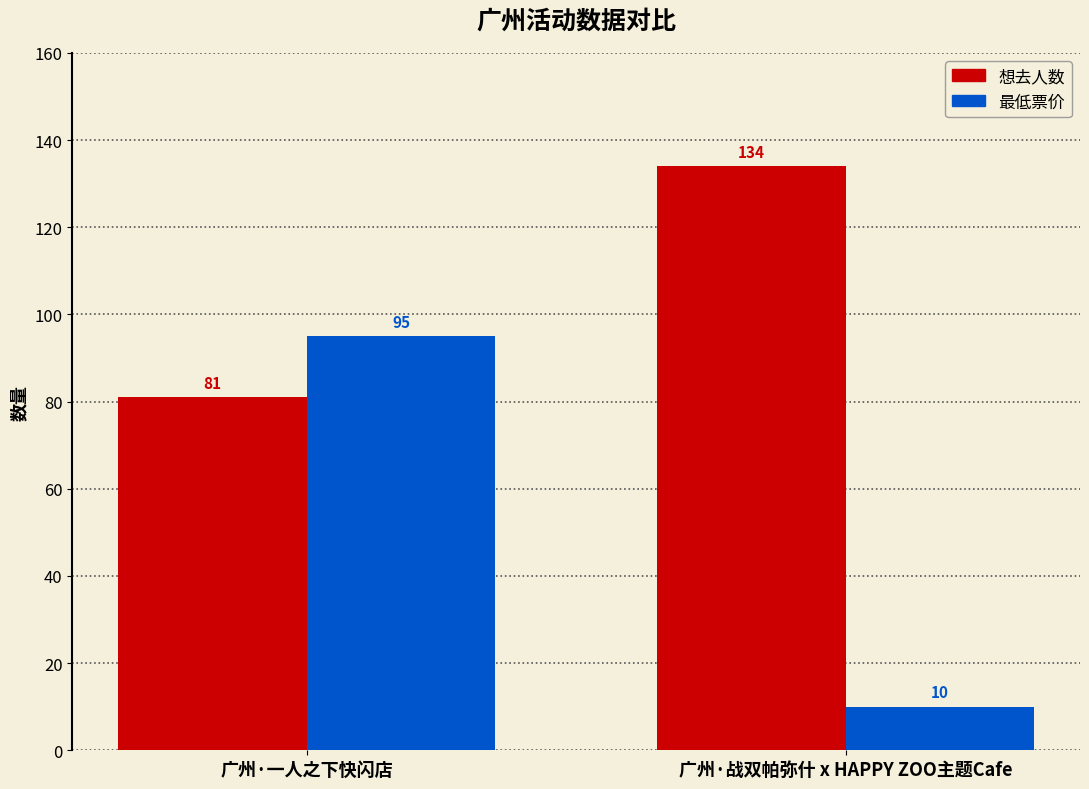

List the series in order of their peak value, highest first.

想去人数, 最低票价